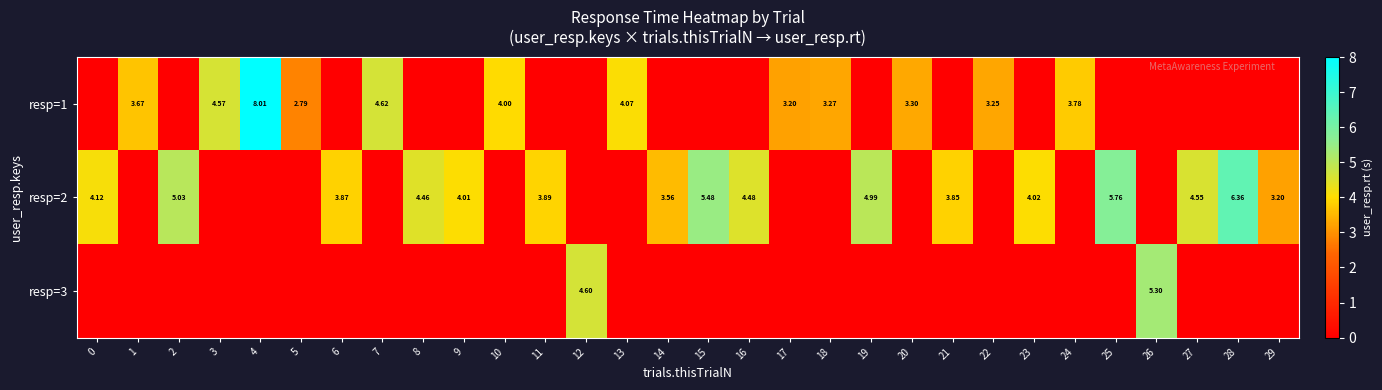

Rank the series by their maximum value, from lowest to highest.

resp=3, resp=2, resp=1